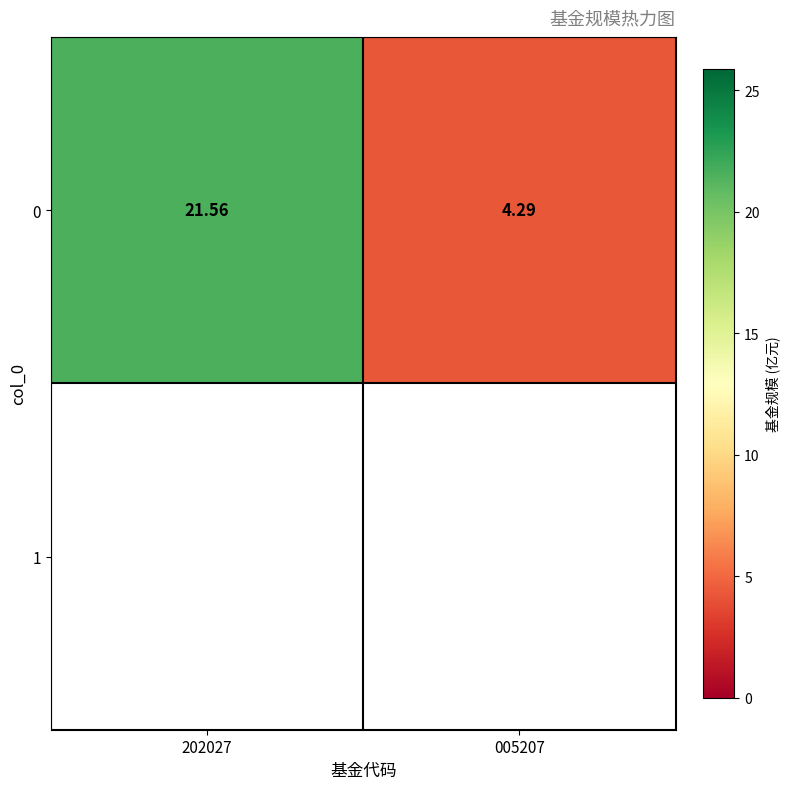

How many series are shown in this chart?

1